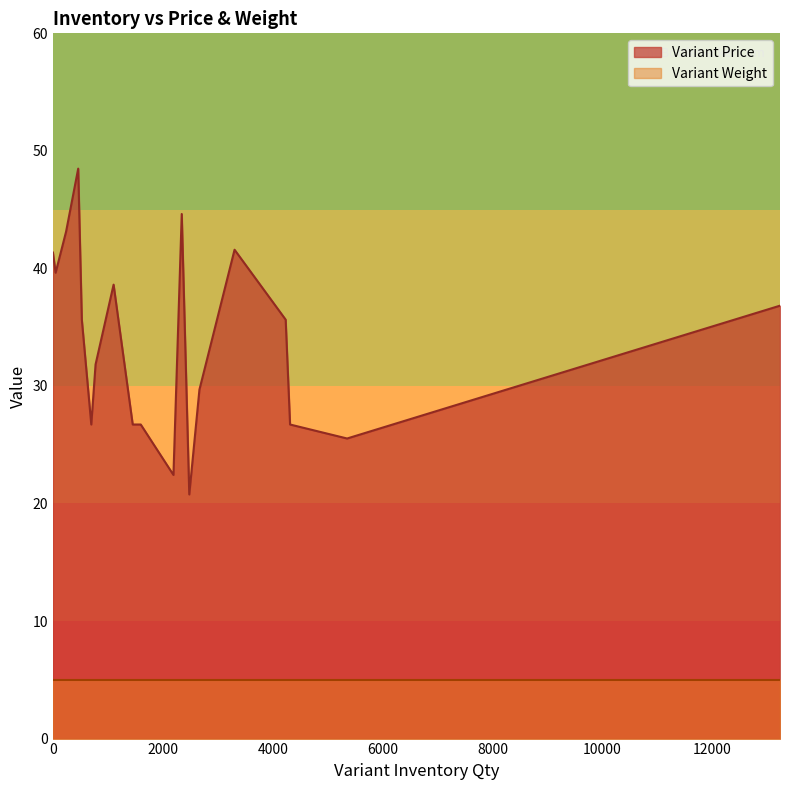

True or false: Variant Weight and Variant Price intersect in this chart.

False